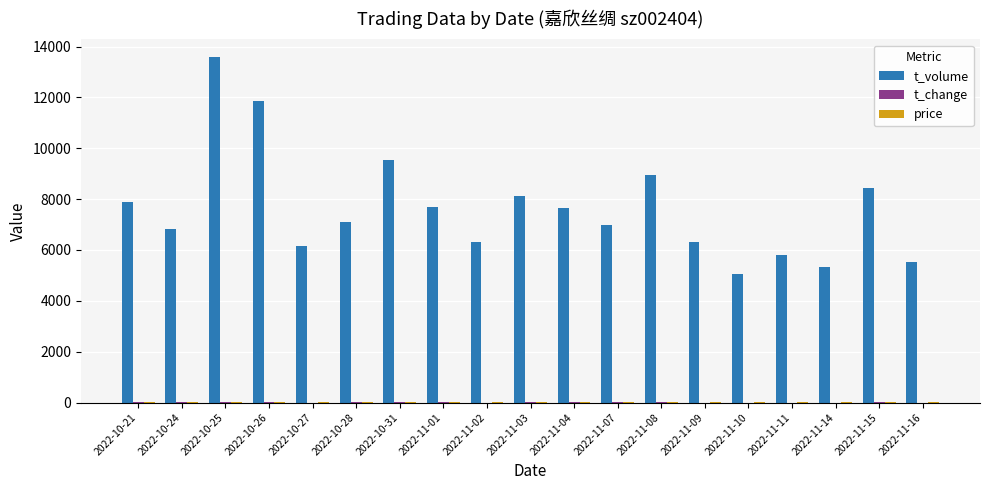

The value of t_volume at 2022-10-28 is 7093.0. True or false?

True